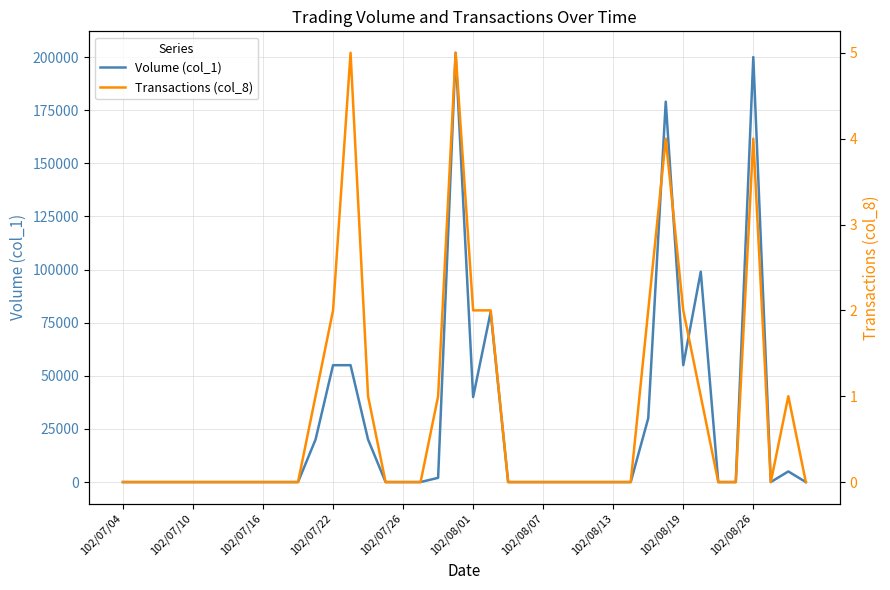

How many interior local valleys does the Transactions (col_8) series have?

1